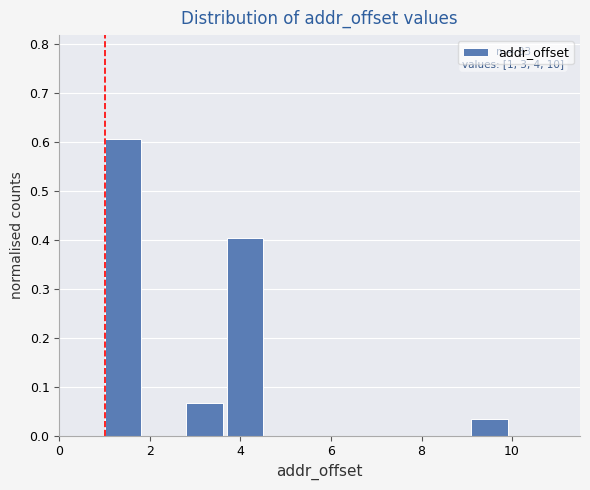

Over which range of the x-axis is the bar tallest?

1.0 to 1.9